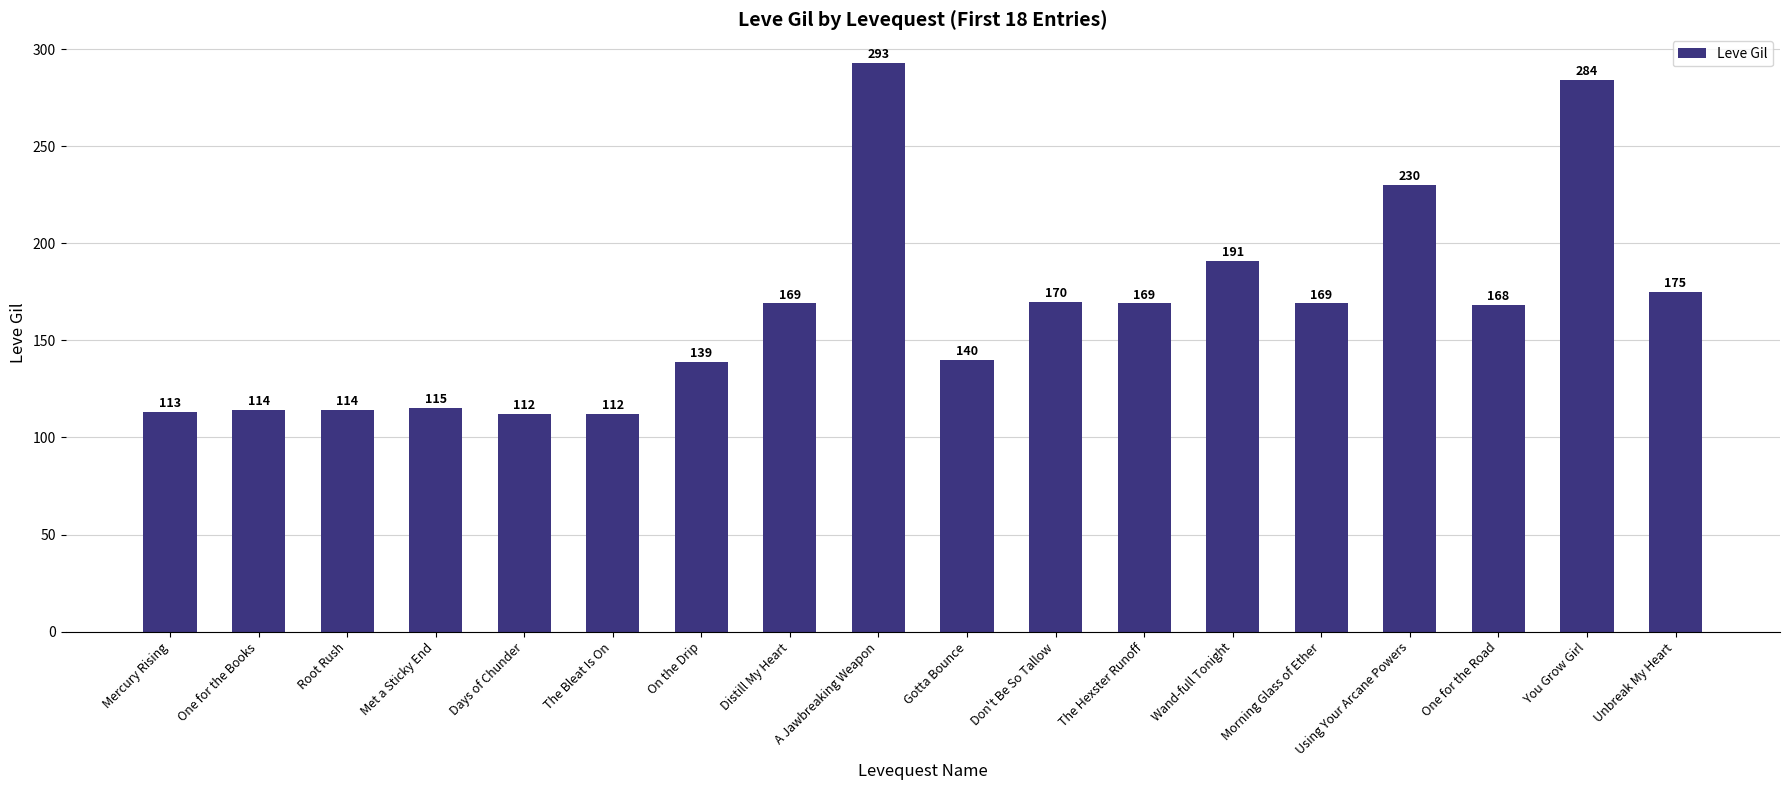

Approximately how many times larger is the value at A Jawbreaking Weapon compared to One for the Road?

1.7